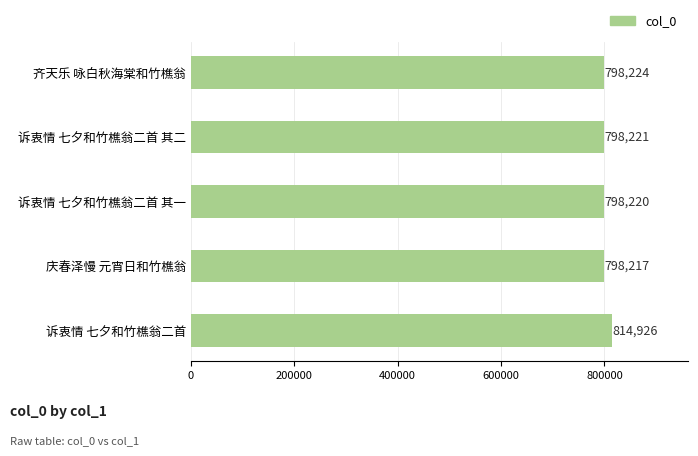

Reading top to bottom, what are all the values shown in this chart?

齐天乐 咏白秋海棠和竹樵翁=798224	诉衷情 七夕和竹樵翁二首 其二=798221	诉衷情 七夕和竹樵翁二首 其一=798220	庆春泽慢 元宵日和竹樵翁=798217	诉衷情 七夕和竹樵翁二首=814926